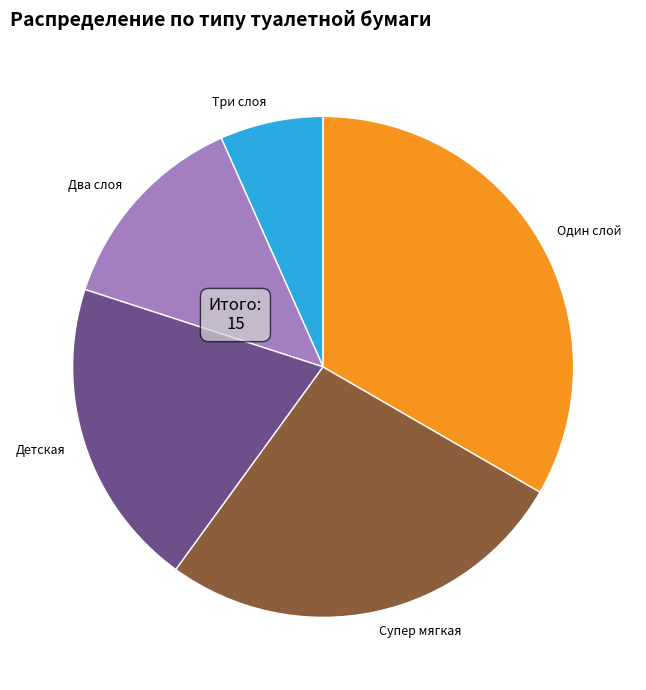

Rank the categories by value from lowest to highest.

Три слоя, Два слоя, Детская, Супер мягкая, Один слой